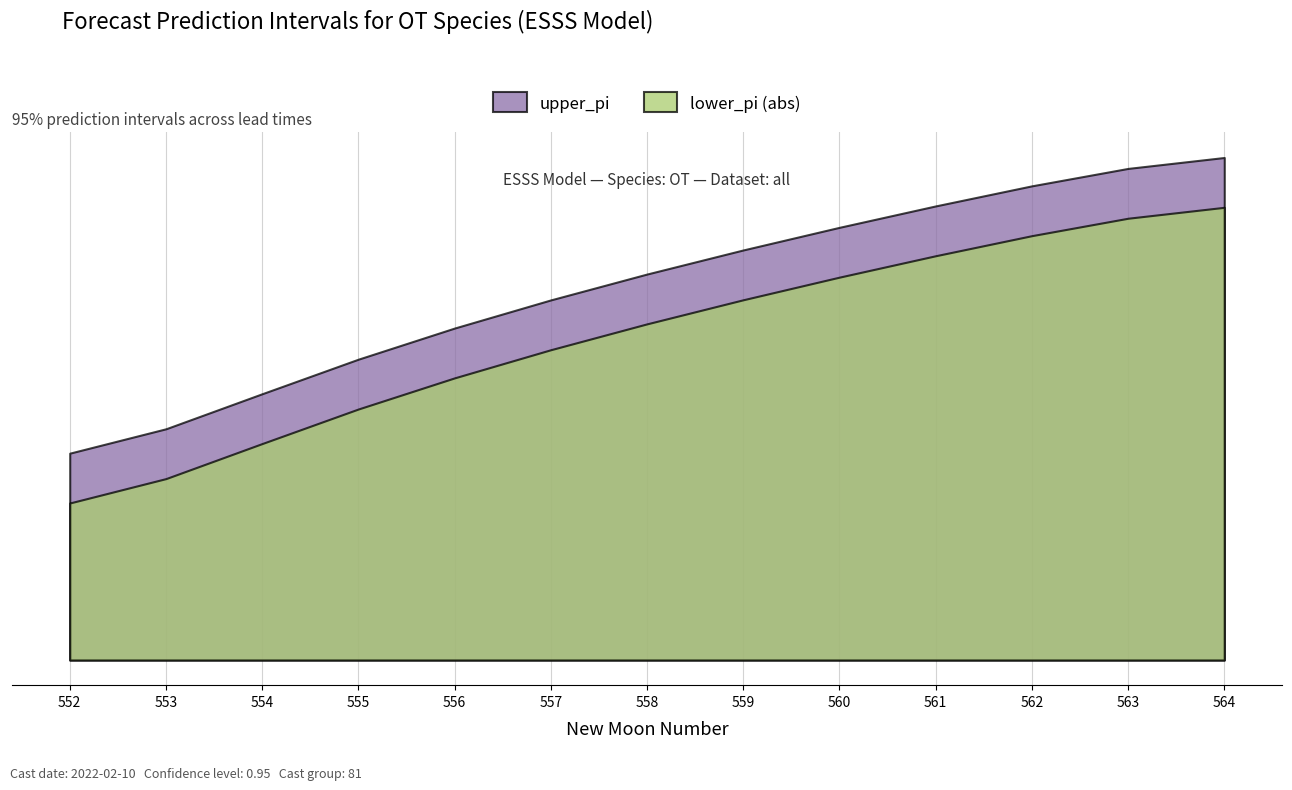

What is the difference between the highest and lowest values at 559?

60.9